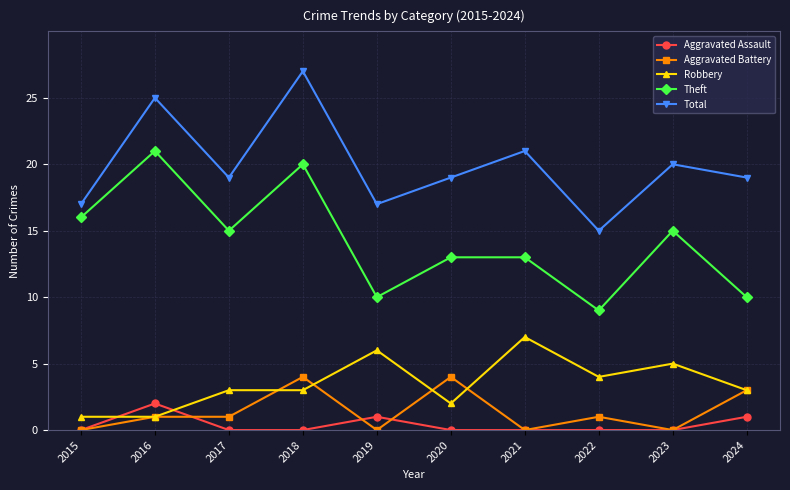

At which category is the sum across all series the highest?

2018